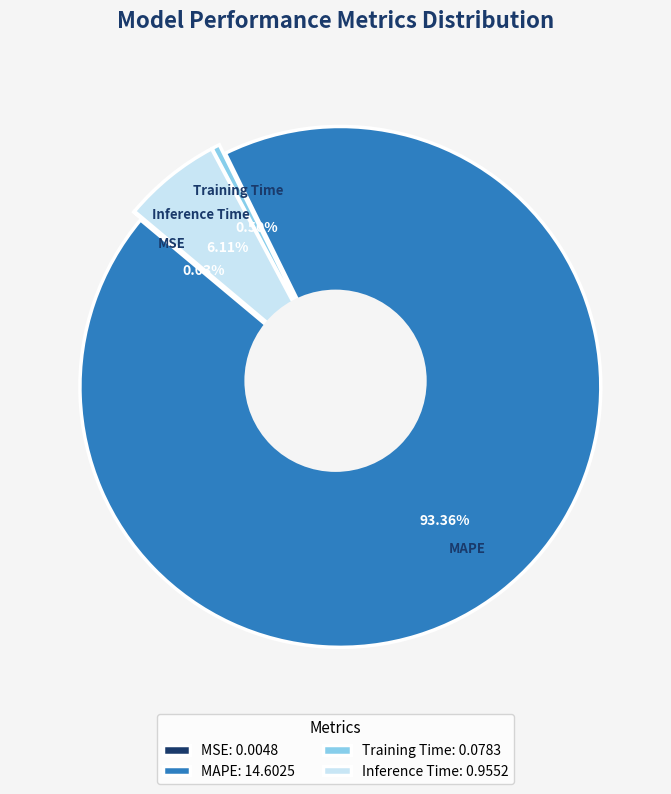

Does any single category account for the majority?

Yes